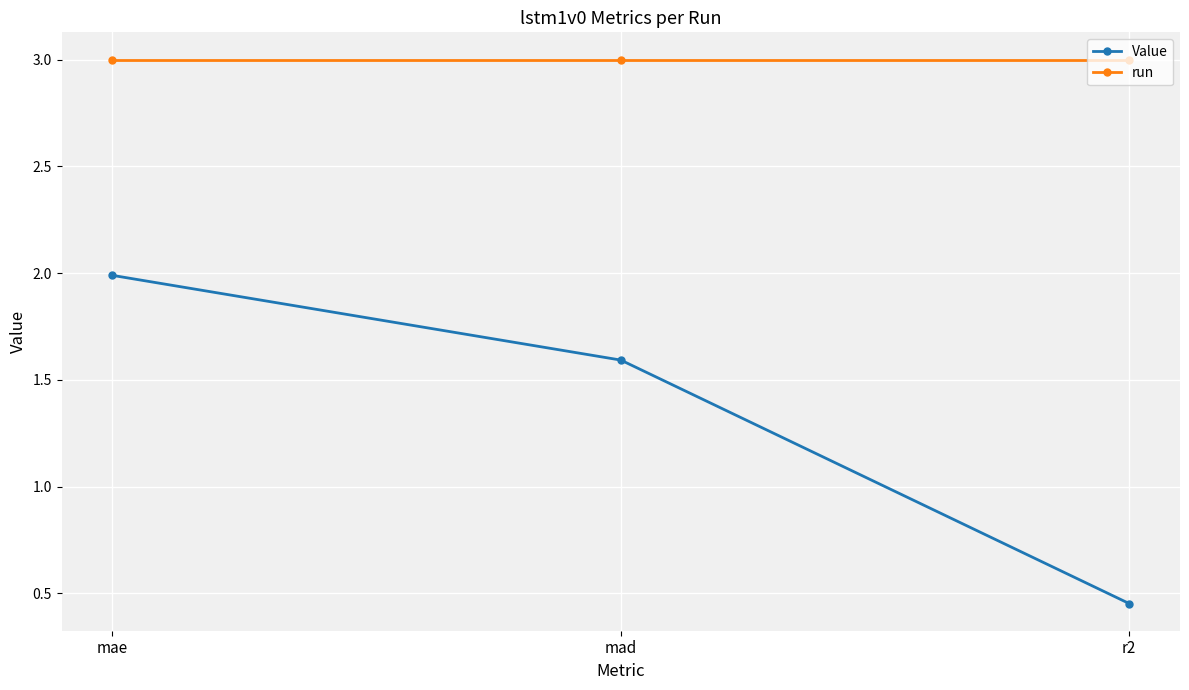

Where does the Value series first go above 1?

mae